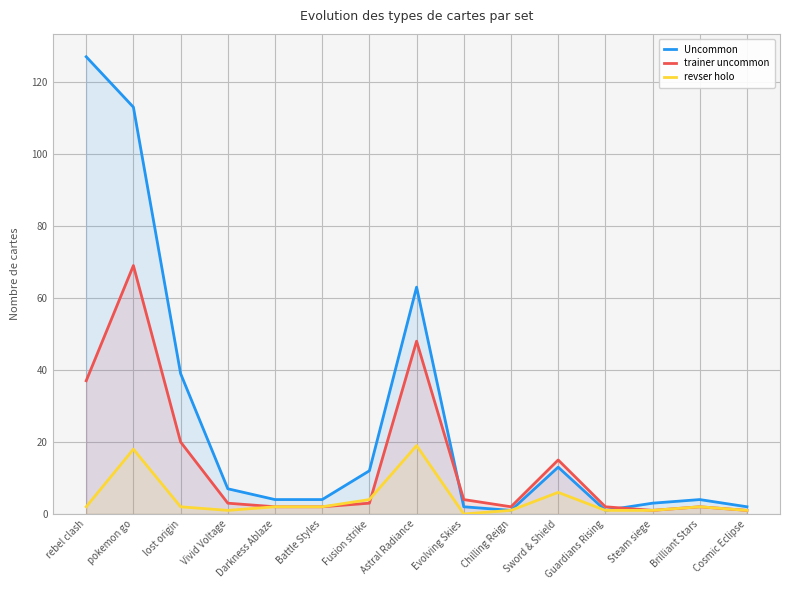

Which has a higher value, Brilliant Stars or Guardians Rising?

Brilliant Stars